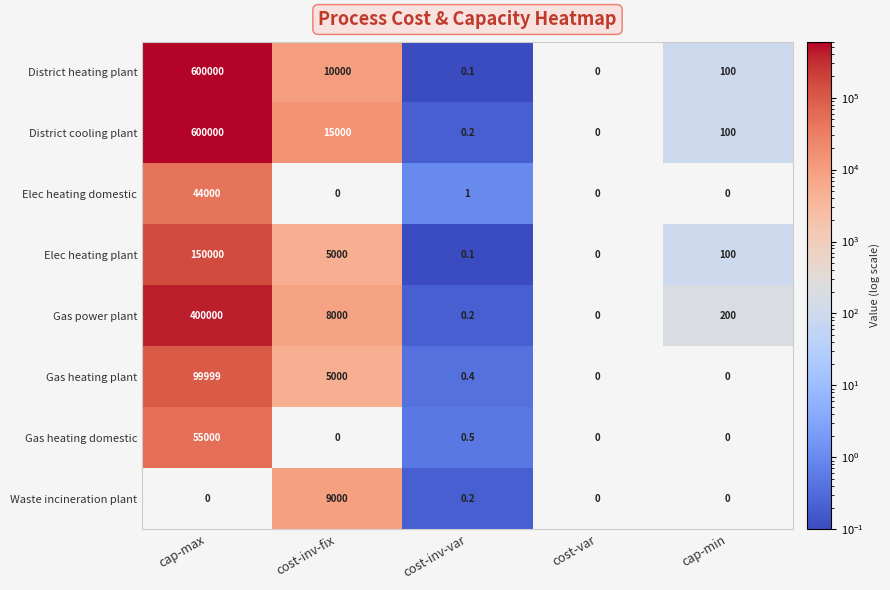

At how many categories does at least one series exceed 418802?

1